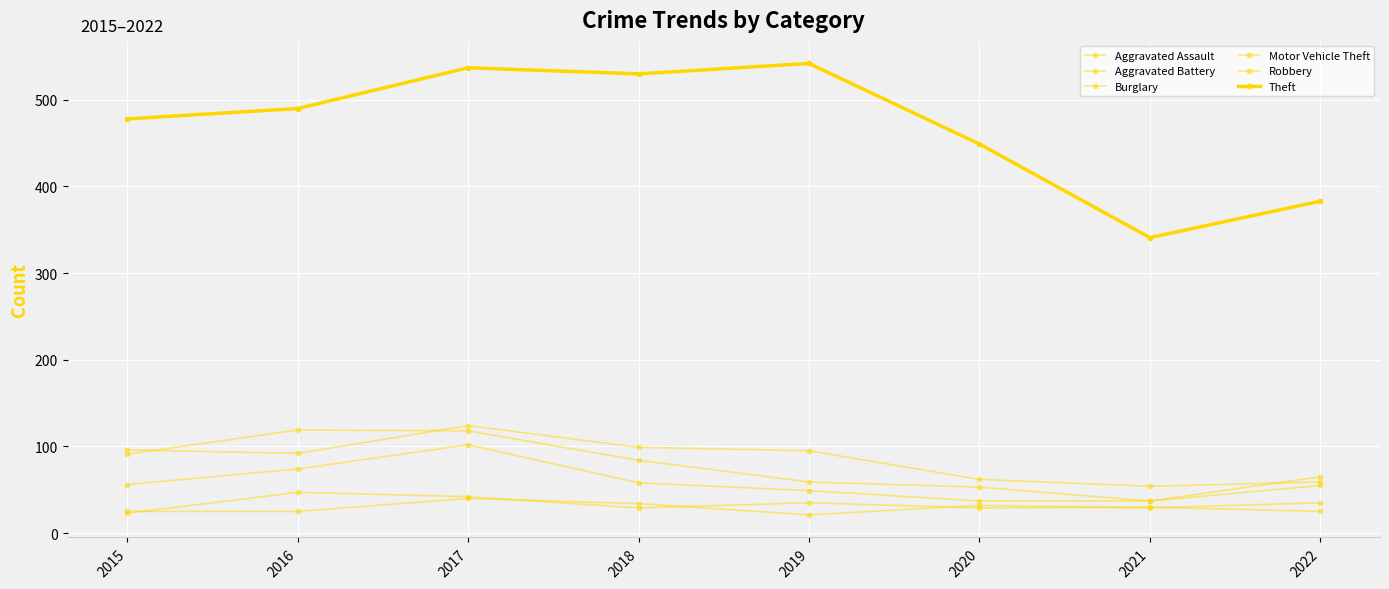

True or false: Aggravated Assault and Robbery intersect in this chart.

False